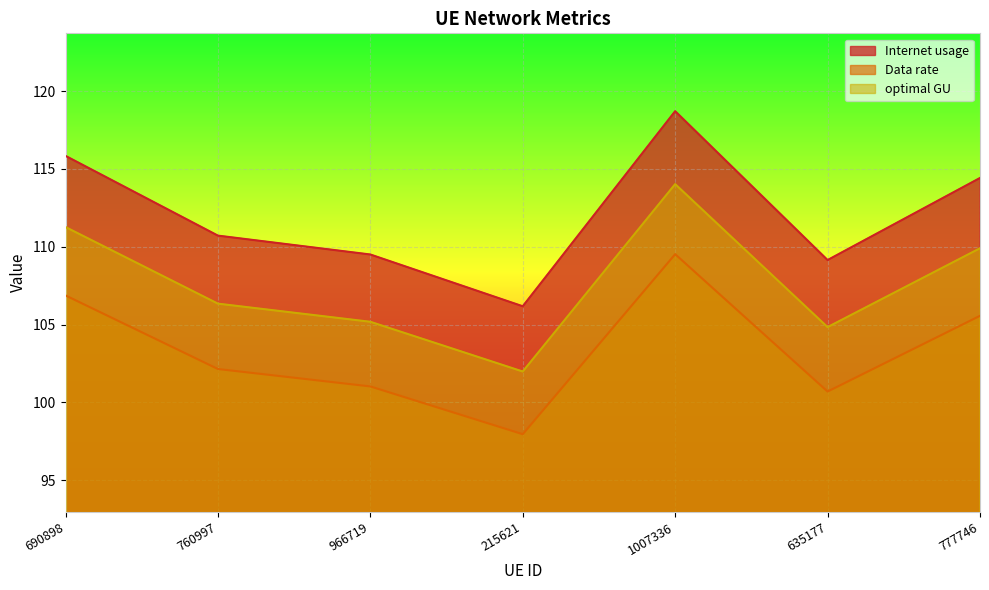

The Data rate series shows 191.5 at 690898. True or false?

False